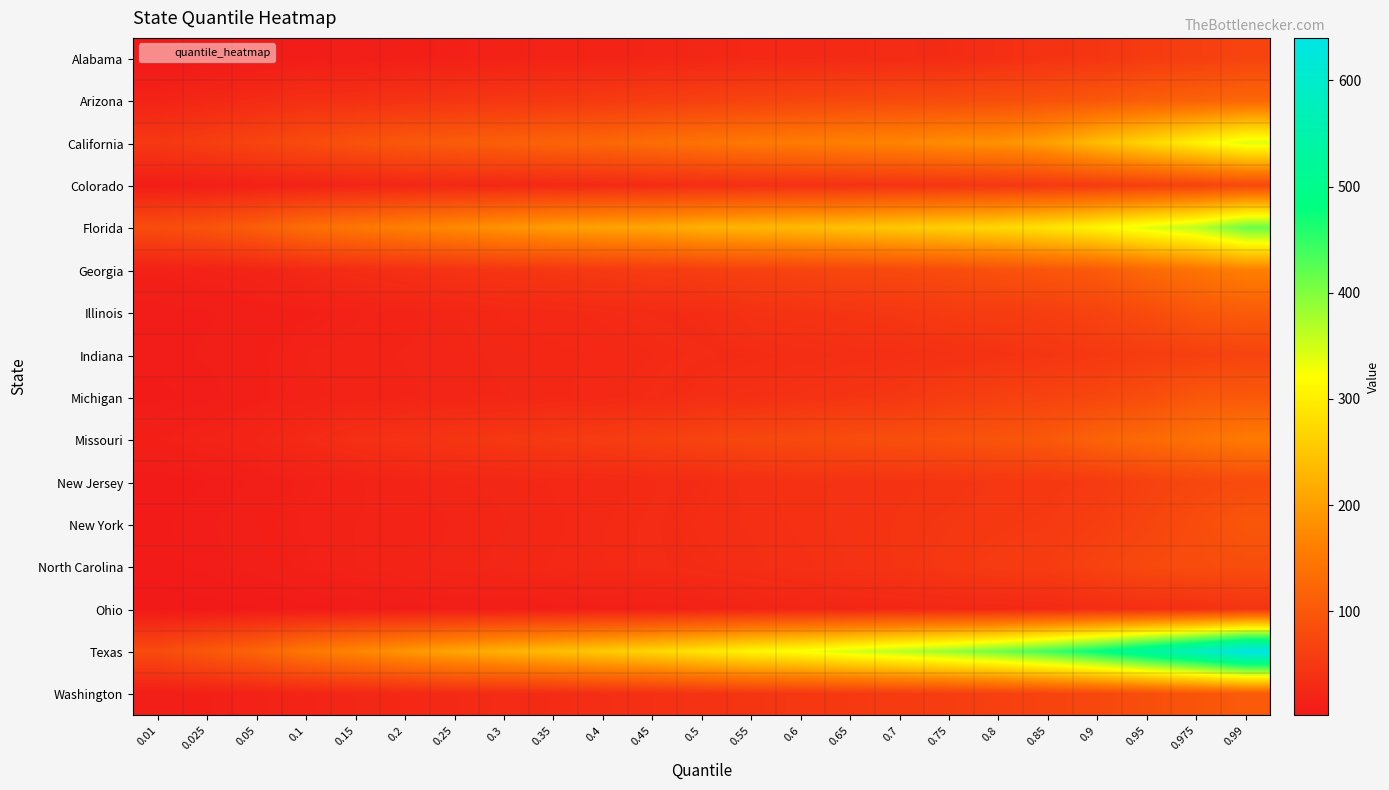

Which label corresponds to the smallest value in the chart?

0.01